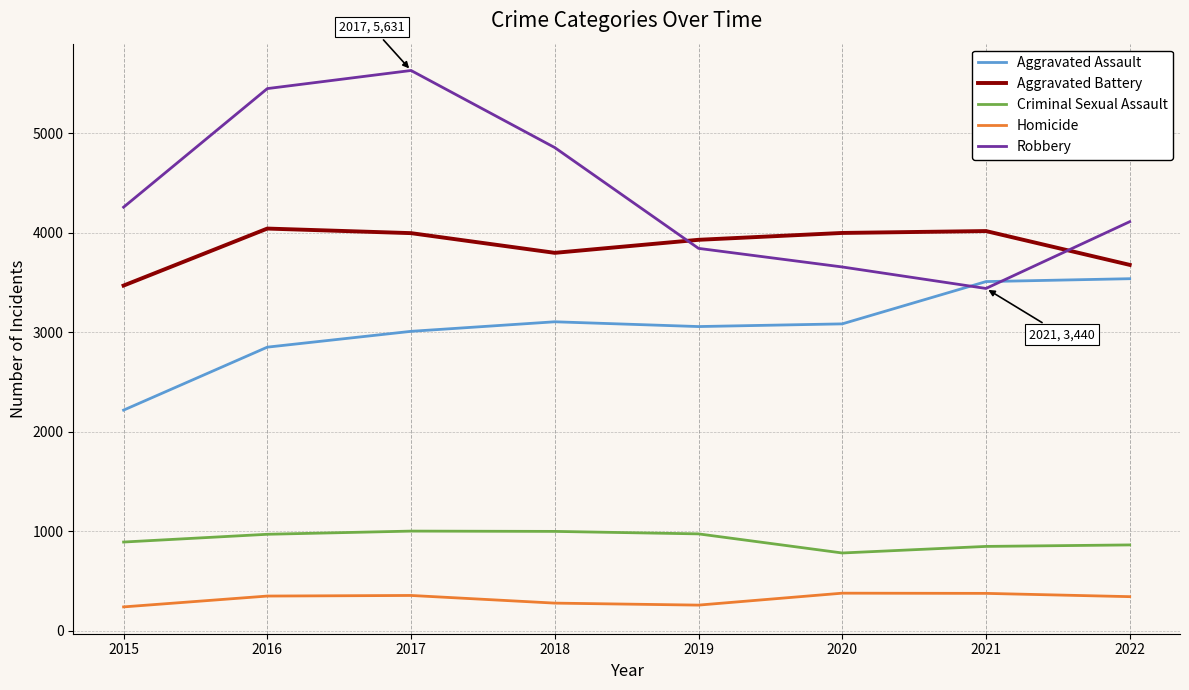

True or false: Aggravated Assault has a value of 1356 at 2019.

False